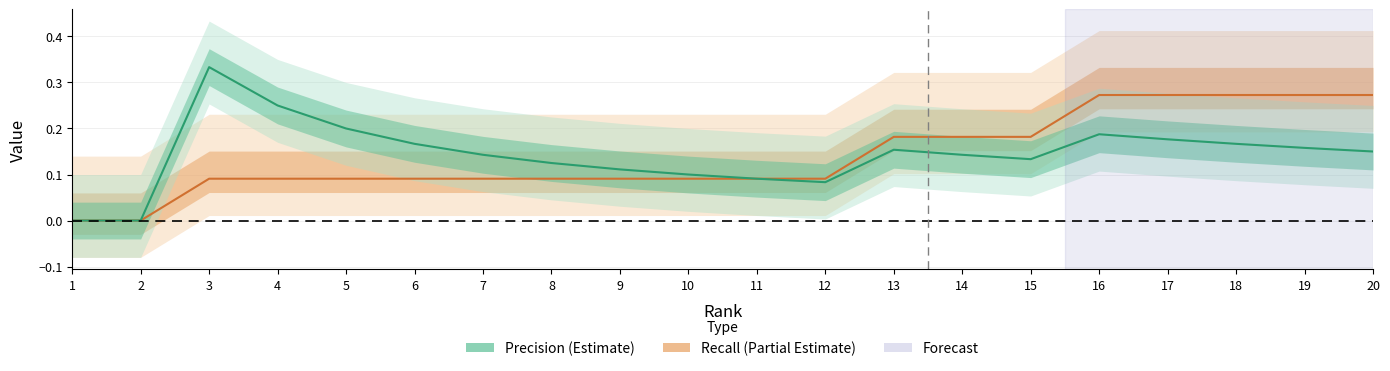

Reading left to right, transcribe all the data shown in this chart.

Recall: 1=0.0	2=0.0	3=0.1	4=0.1	5=0.1	6=0.1	7=0.1	8=0.1	9=0.1	10=0.1	11=0.1	12=0.1	13=0.2	14=0.2	15=0.2	16=0.3	17=0.3	18=0.3	19=0.3	20=0.3
Precision: 1=0.0	2=0.0	3=0.3	4=0.2	5=0.2	6=0.2	7=0.1	8=0.1	9=0.1	10=0.1	11=0.1	12=0.1	13=0.2	14=0.1	15=0.1	16=0.2	17=0.2	18=0.2	19=0.2	20=0.1